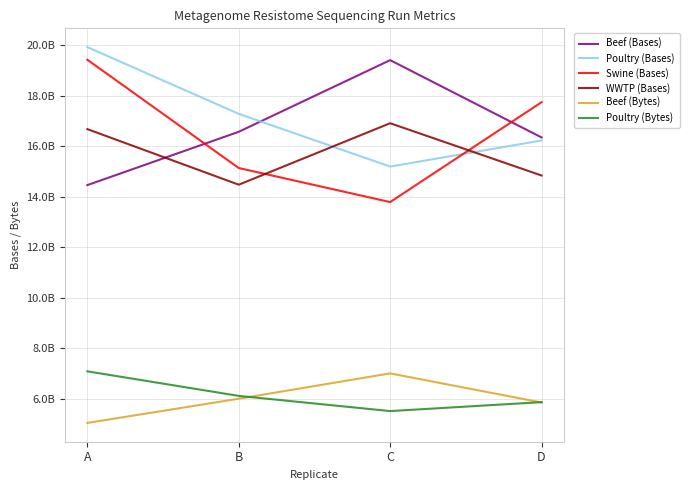

Reading right to left, transcribe all the data shown in this chart.

Beef (Bases): D=16350303564	C=19413992052	B=16574808852	A=14460923484
Poultry (Bases): D=16230456900	C=15195762792	B=17285504544	A=19929636216
Swine (Bases): D=17746459164	C=13788956664	B=15138066384	A=19428995880
WWTP (Bases): D=14841822996	C=16913681316	B=14477796648	A=16679861604
Beef (Bytes): D=5845515683	C=6999838915	B=5995856719	A=5036247403
Poultry (Bytes): D=5860431939	C=5505988221	B=6107490779	A=7080744789